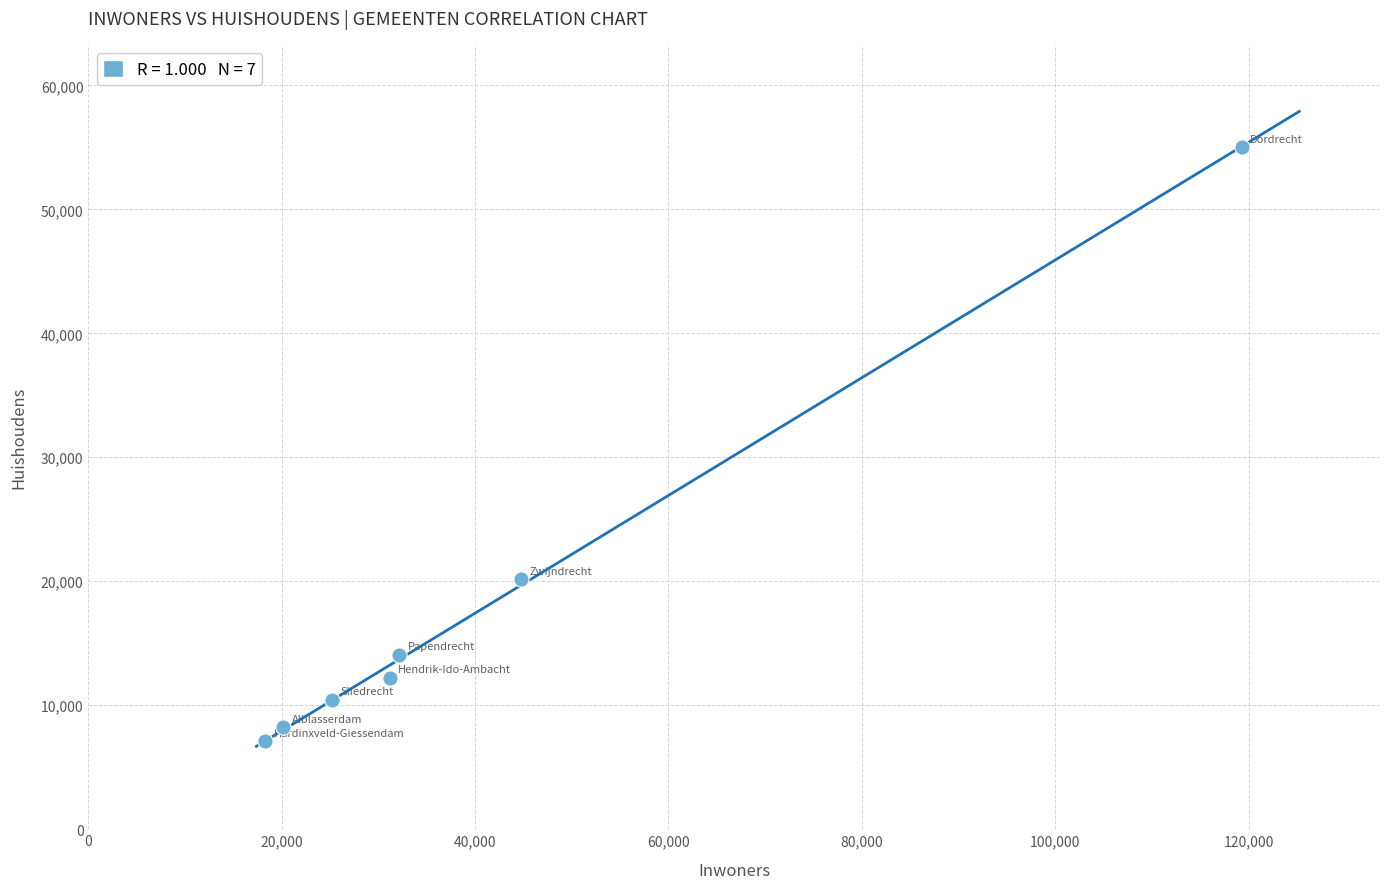

What Y value in the scatter plot is closest to 31062?

20162